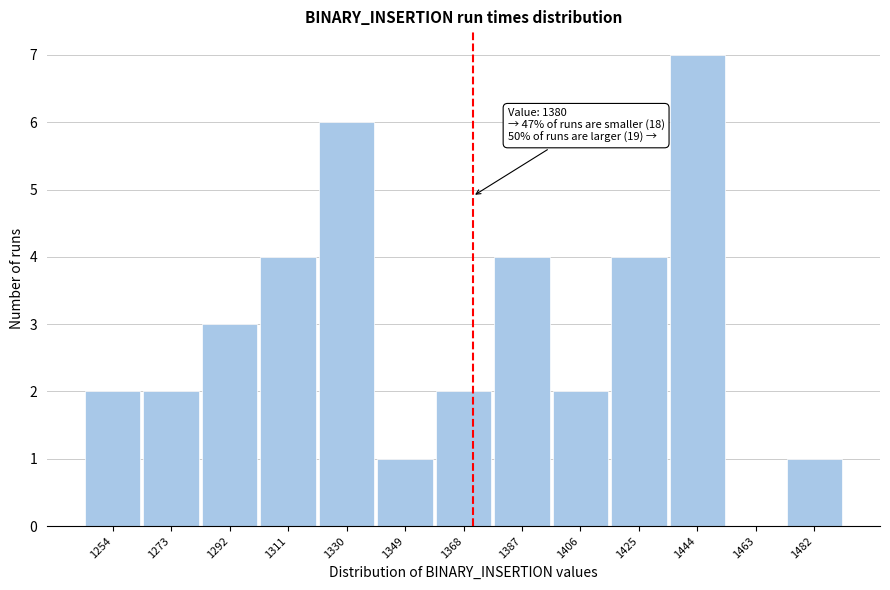

Reading right to left, extract all data points from this chart.

1482=1	1463=0	1444=7	1425=4	1406=2	1387=4	1368=2	1349=1	1330=6	1311=4	1292=3	1273=2	1254=2